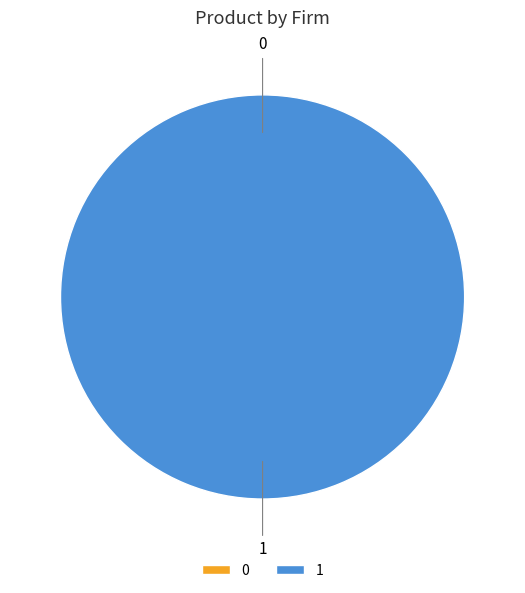

To the nearest percent, what is the difference between the 0 and 1 slice percentages?

100%